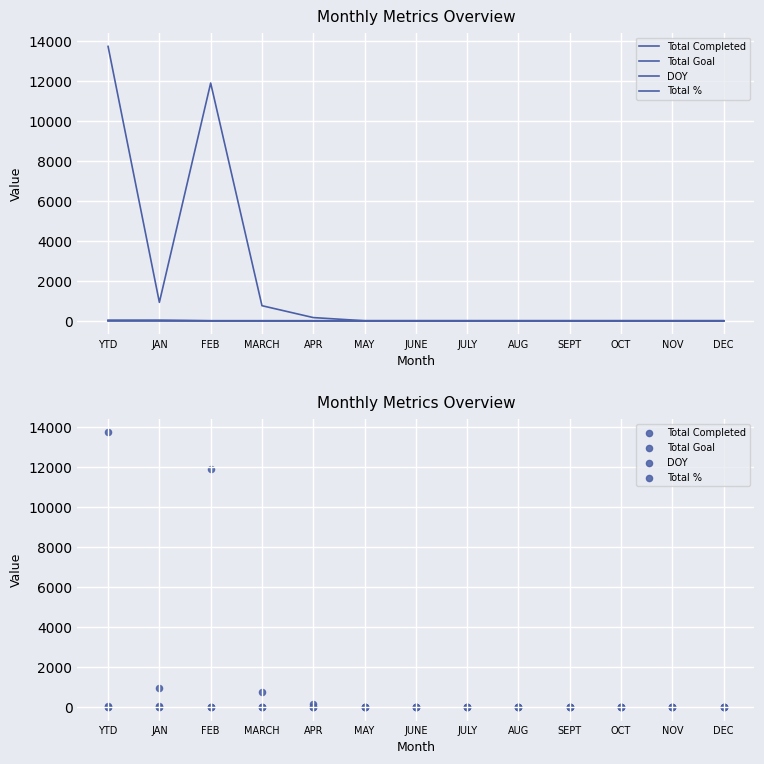

At which category is the sum across all series the highest?

YTD